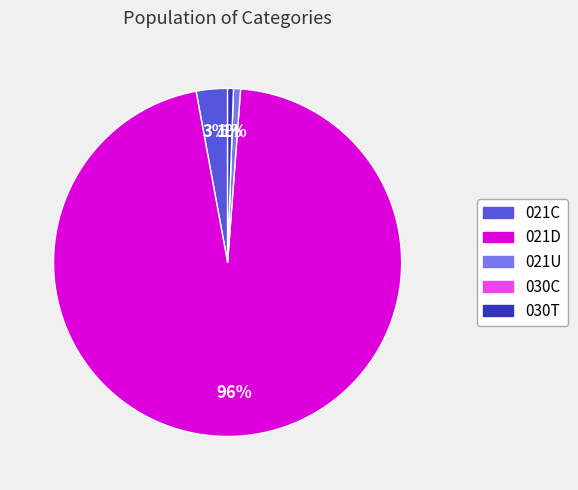

Which category has the biggest portion of the pie?

021D